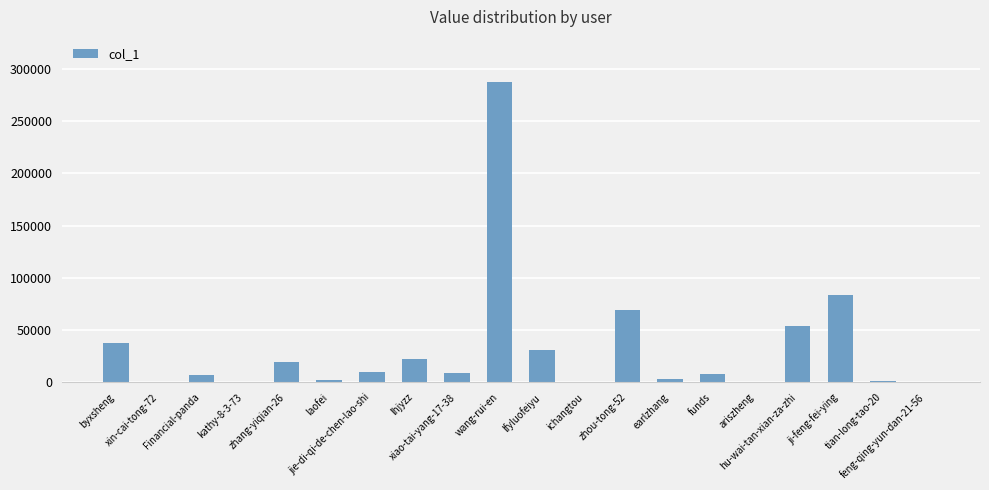

What is the maximum value shown in the chart?

287239